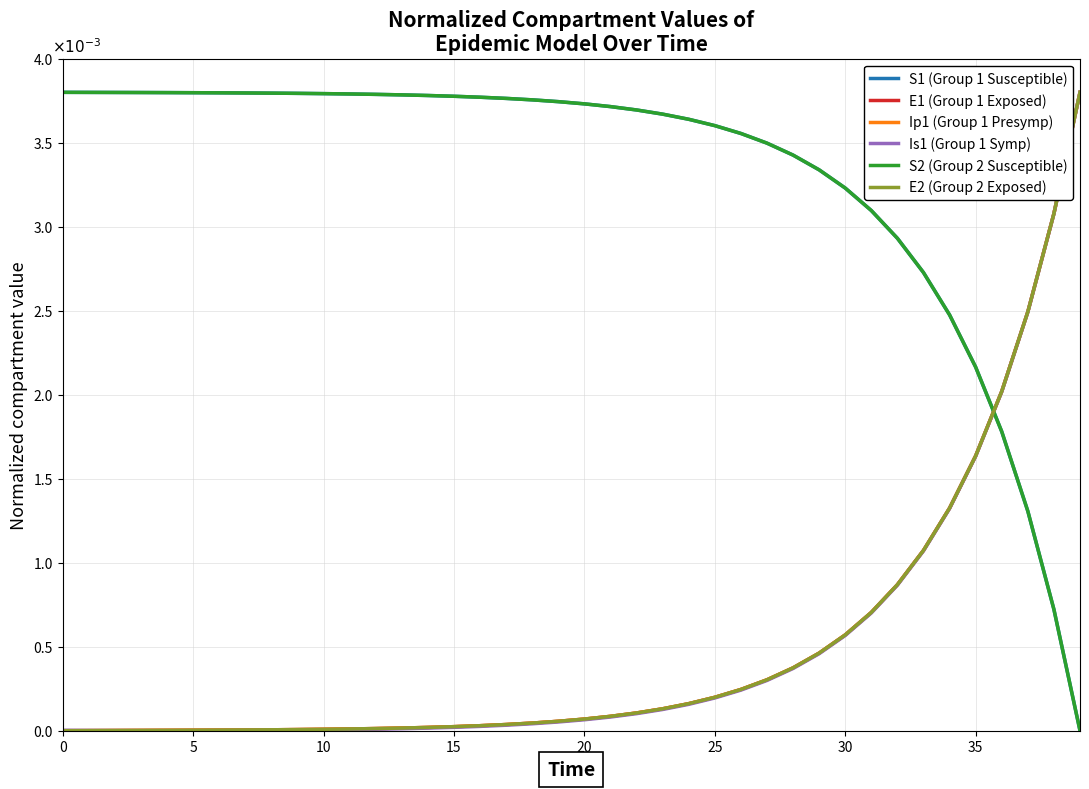

Does the chart have visible grid lines?

Yes